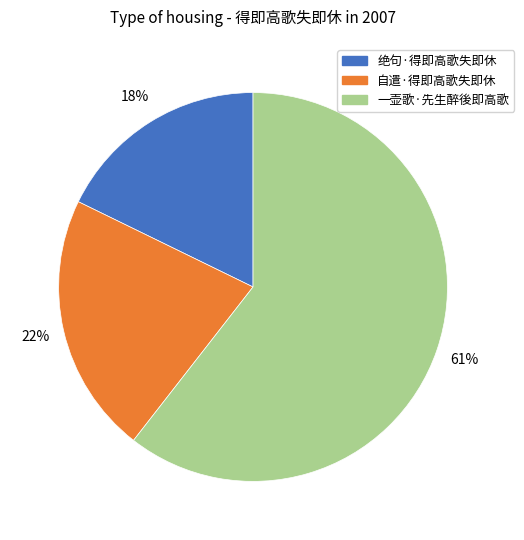

Does any single category account for the majority?

Yes